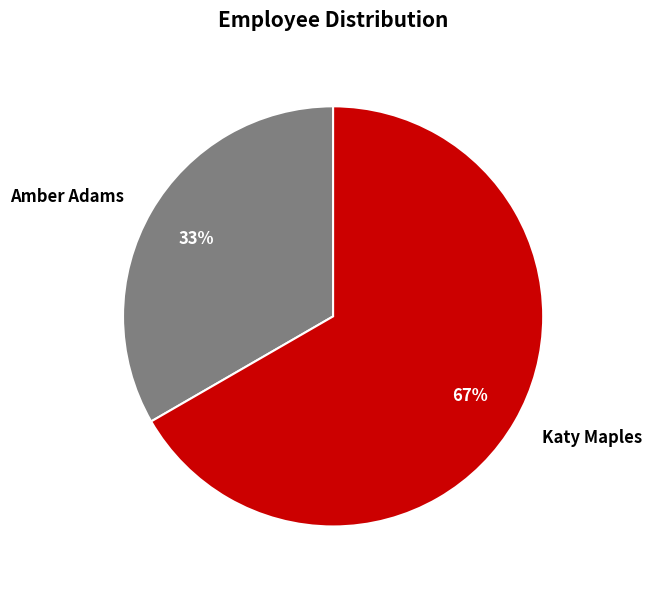

What is the smallest slice in the pie chart?

Amber Adams